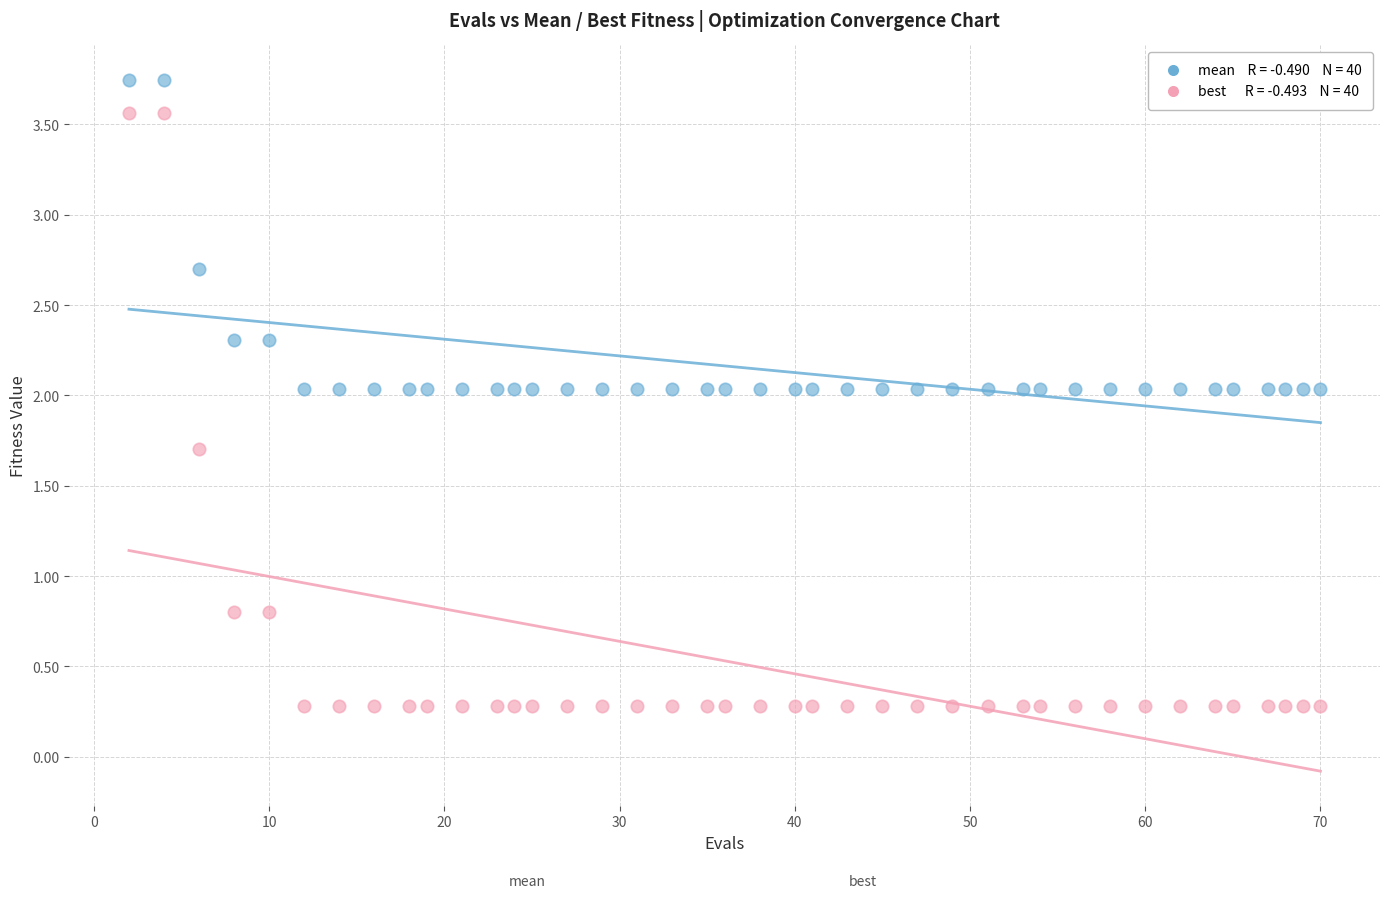

Across all data points, what is the range of Y values (max minus min)?

3.5